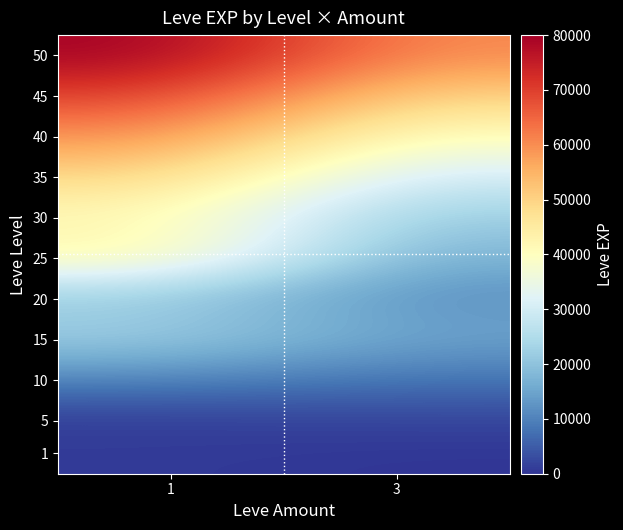

What is the total value across all series at 3?

256950